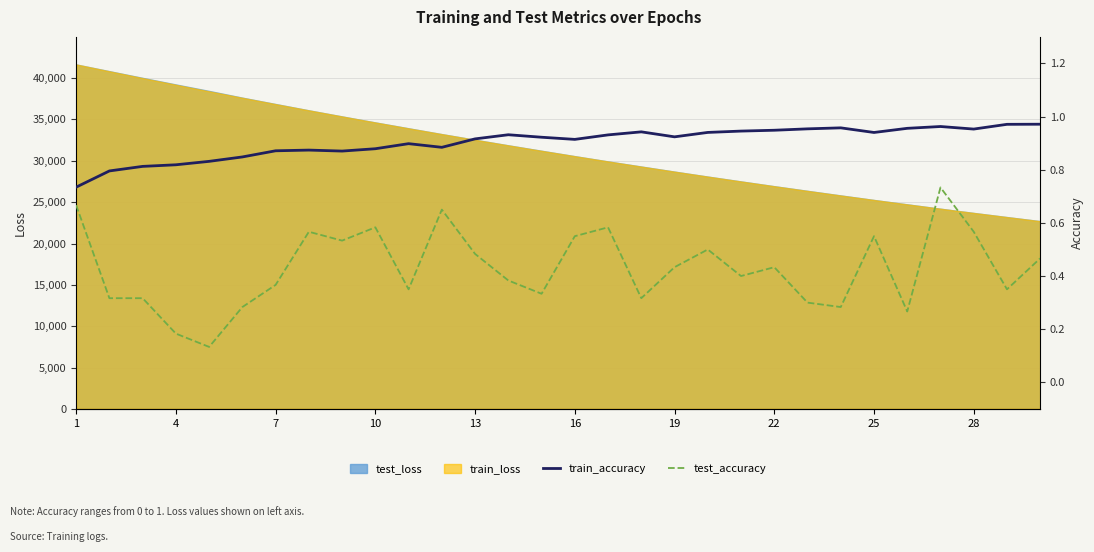

How many interior local peaks does the train_accuracy series have?

6